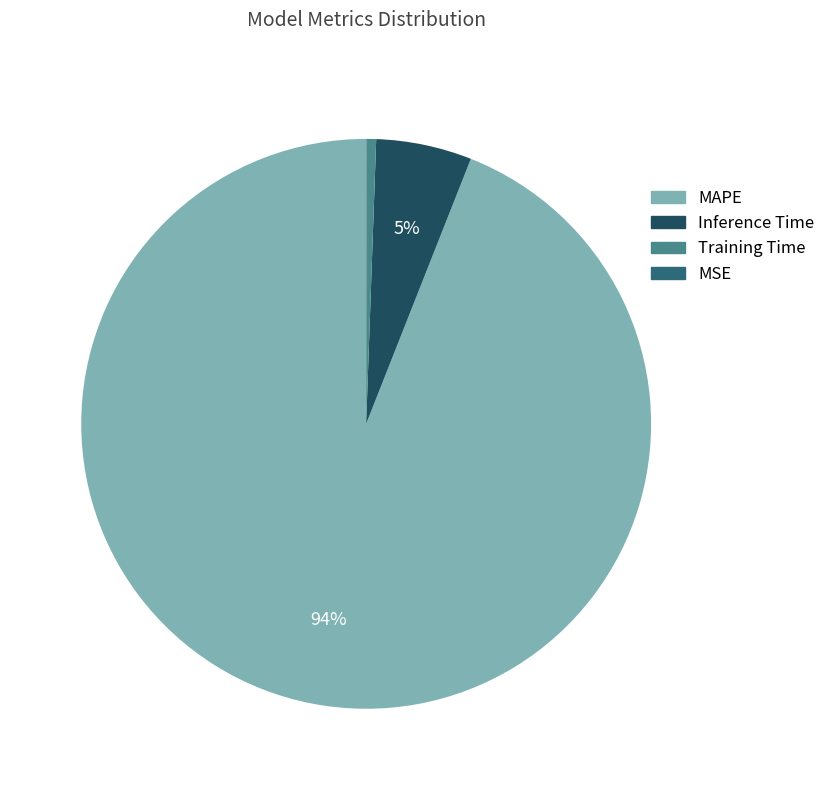

What is the largest slice in the pie chart?

MAPE